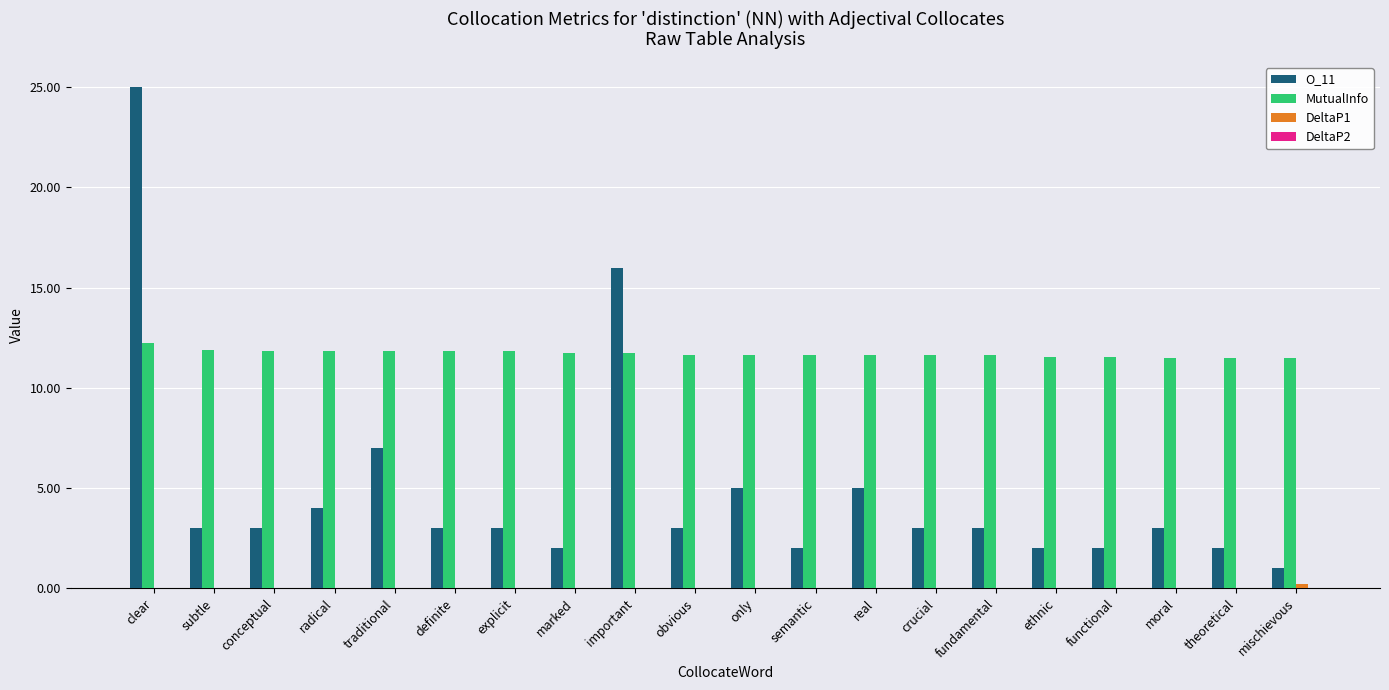

Which series has the largest total across all categories?

MutualInfo